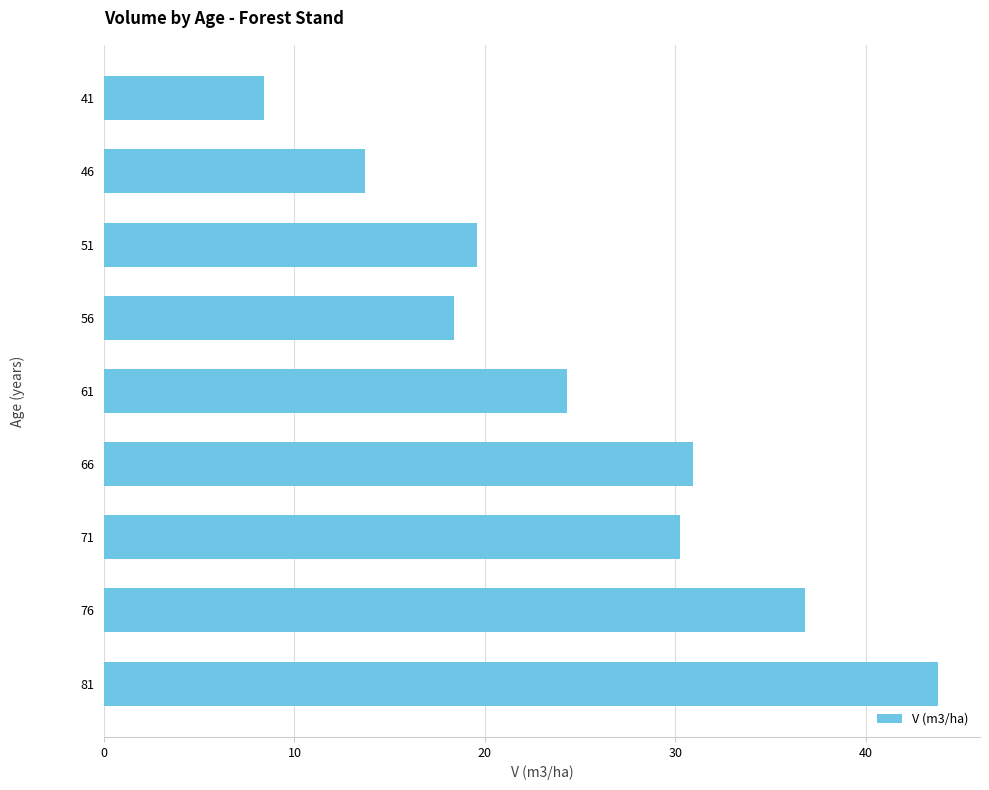

Between 66 and 46, which is larger?

66